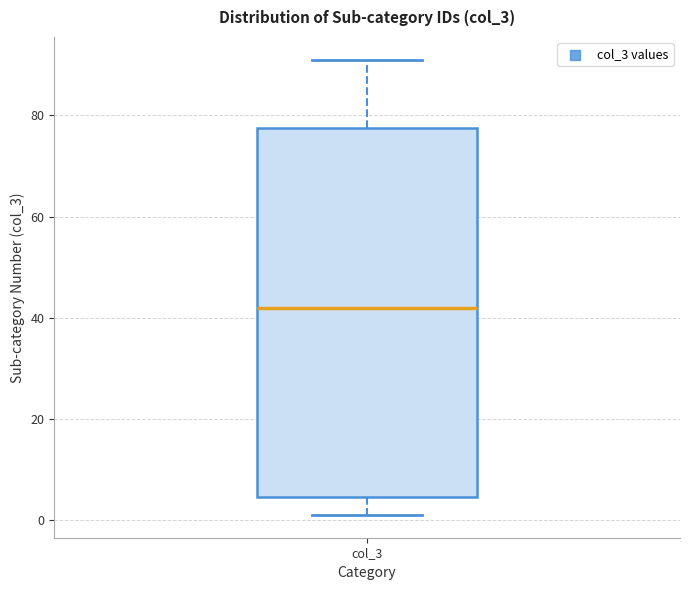

Transcribe this box plot: give where the median line is, the range the box spans, and where the two whiskers end, as read against the y-axis. The values are not printed on the chart, so give them approximately, as read against the axis.

median 42, box 4 to 78, whiskers 2 to 92